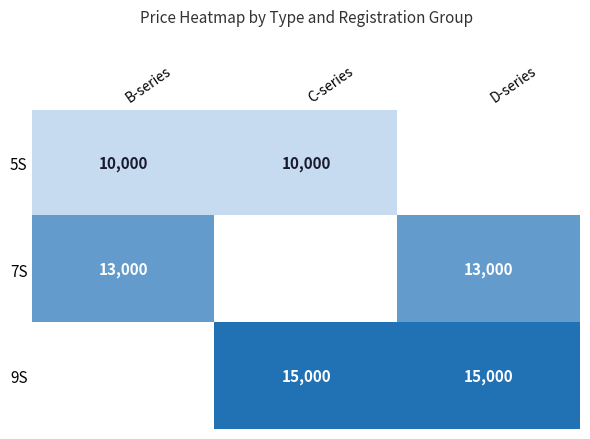

True or false: 5S has a value of 13989 at C-series.

False